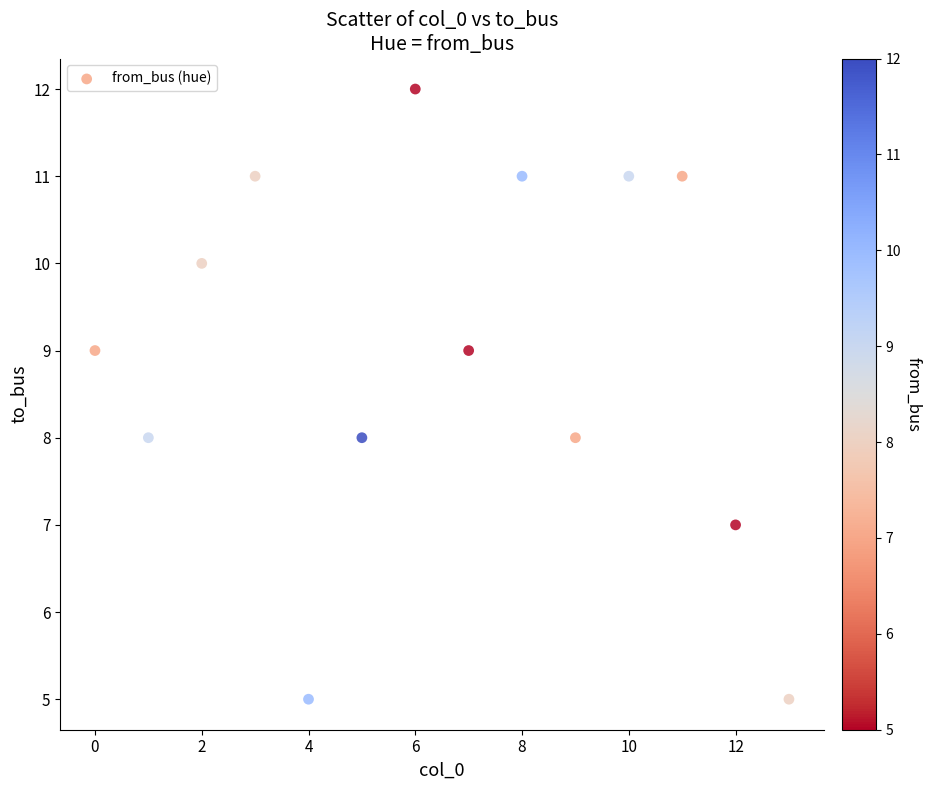

What is the range of Y values (max minus min)?

7